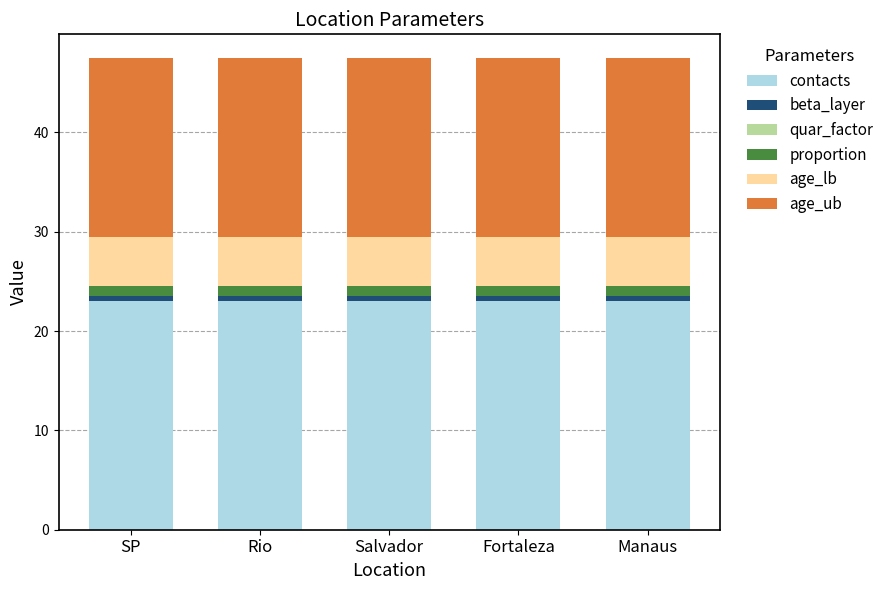

Count the number of data series in this chart.

5